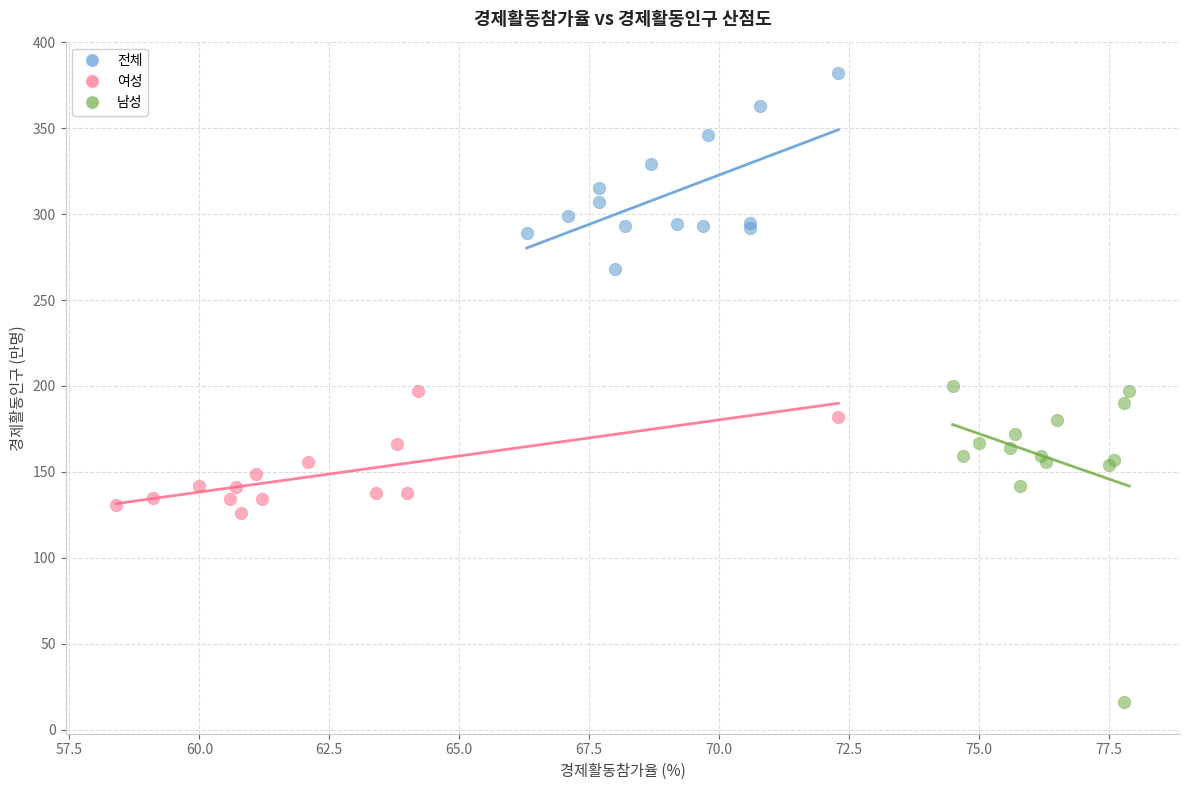

Which series reaches the minimum Y coordinate?

남성